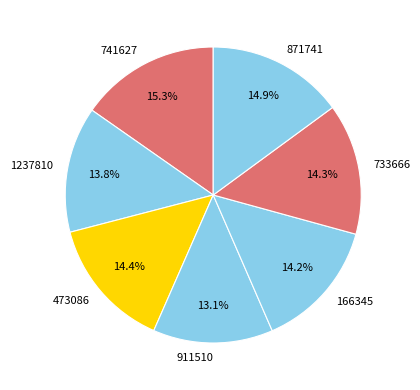

What percentage is NOT represented by 911510?

86.9%